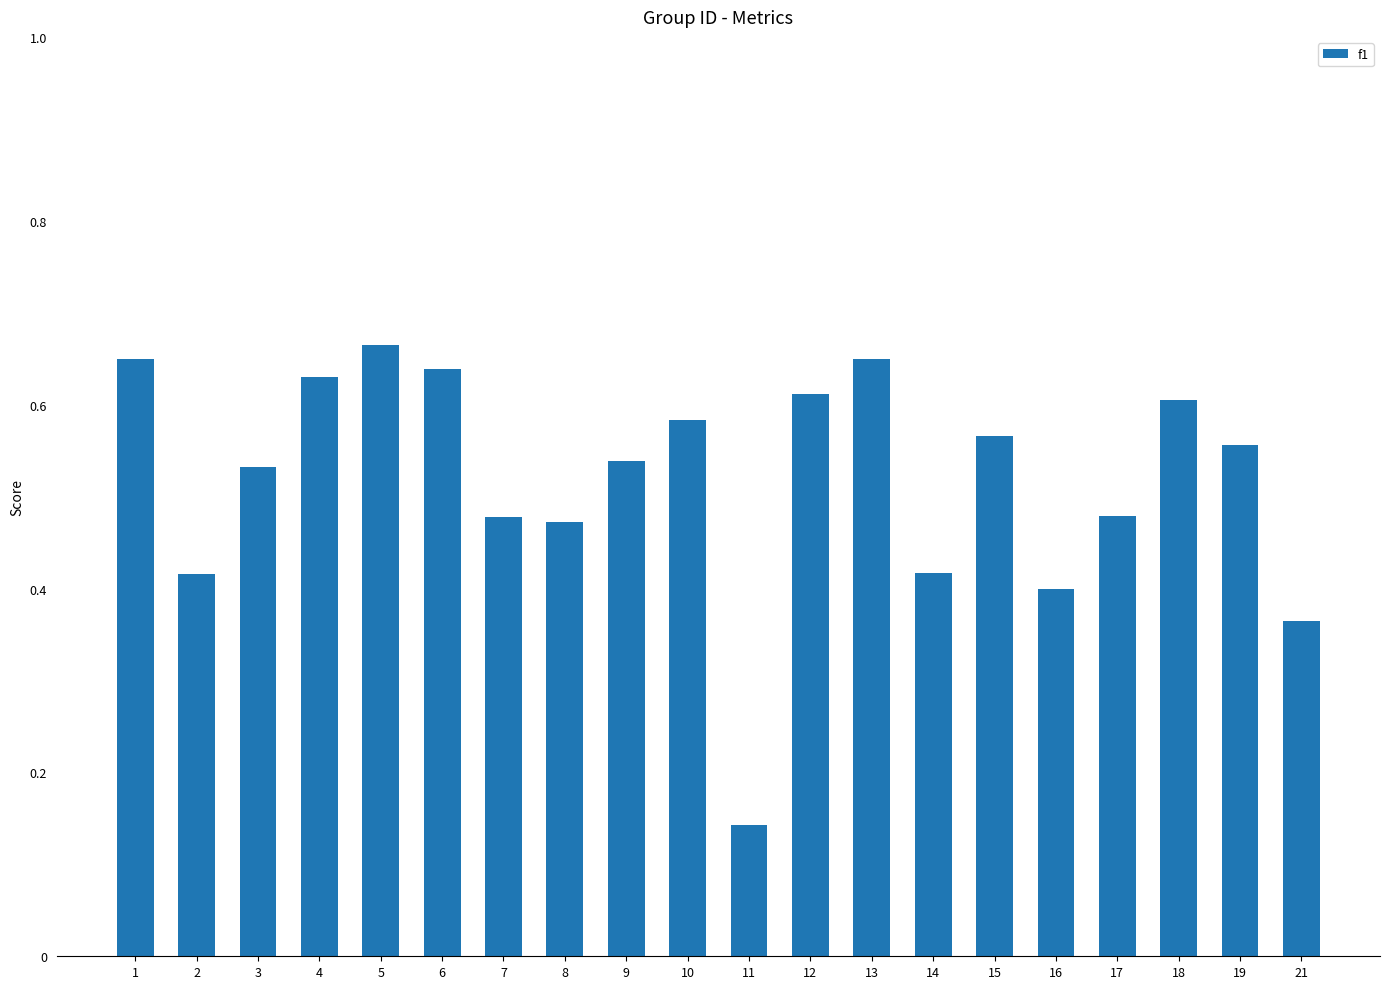

True or false: the data shows 1.1 at 13.

False